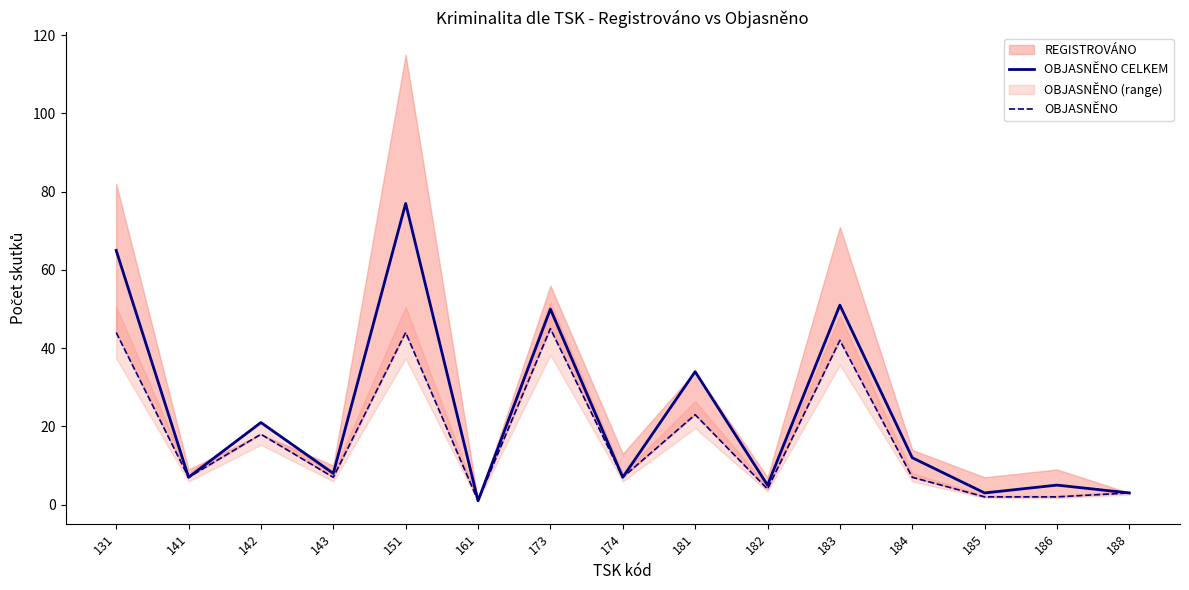

At how many categories does at least one series exceed 39?

4